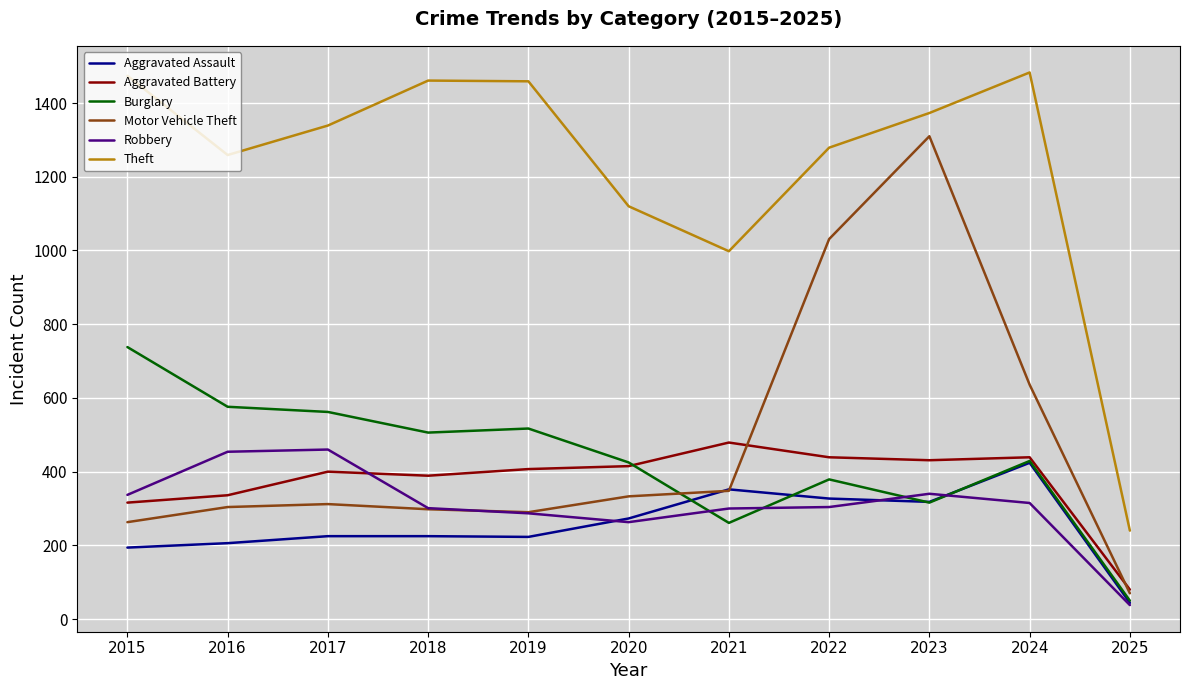

True or false: Aggravated Assault has a value of 318 at 2023.

True